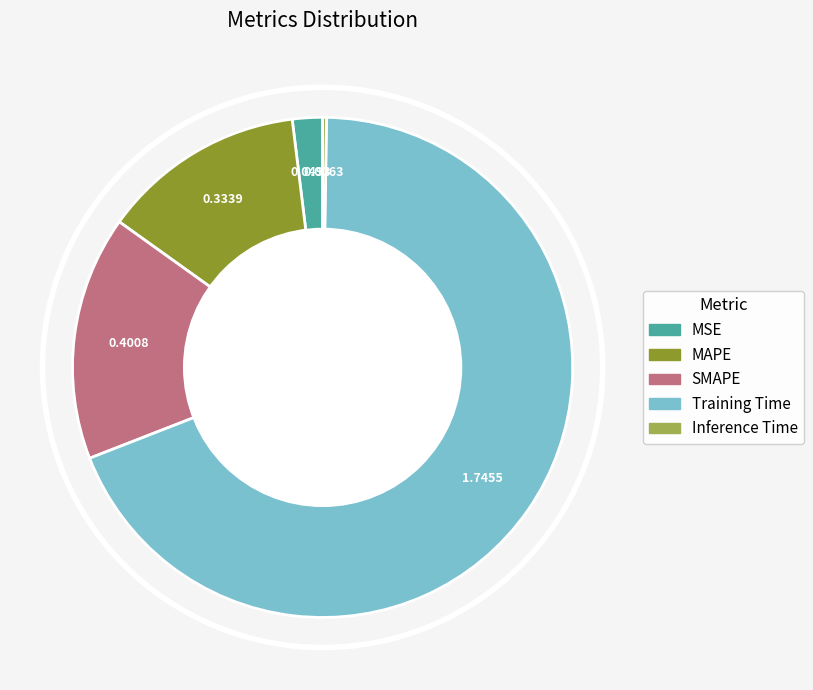

Which category has the biggest portion of the pie?

Training Time